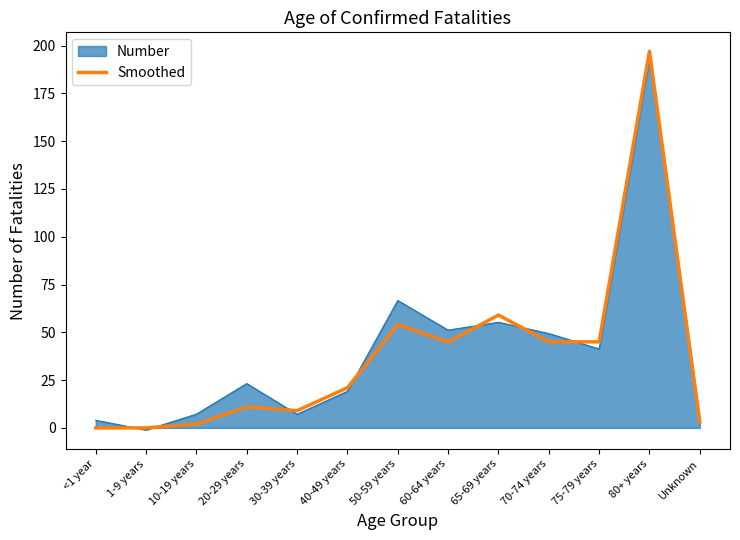

How many lines are shown in the chart?

2